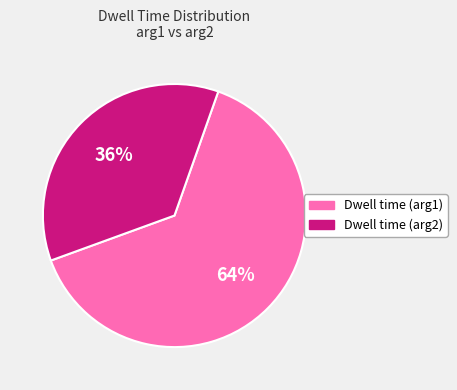

To the nearest percent, what is the average slice percentage?

50%